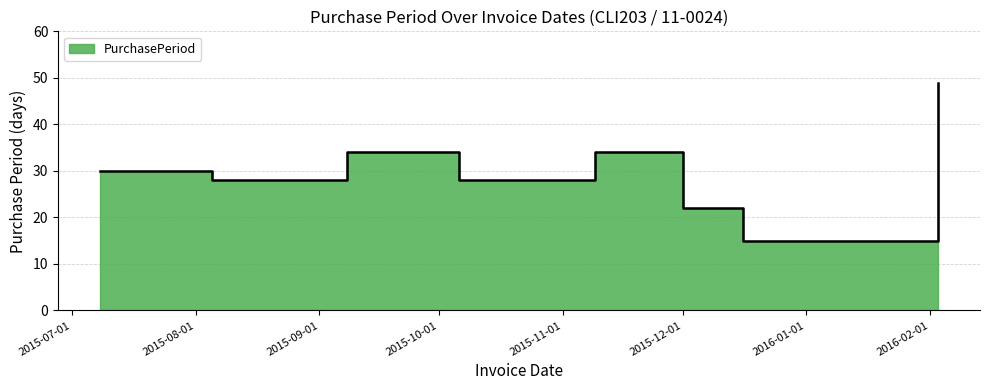

What is the average value?

30